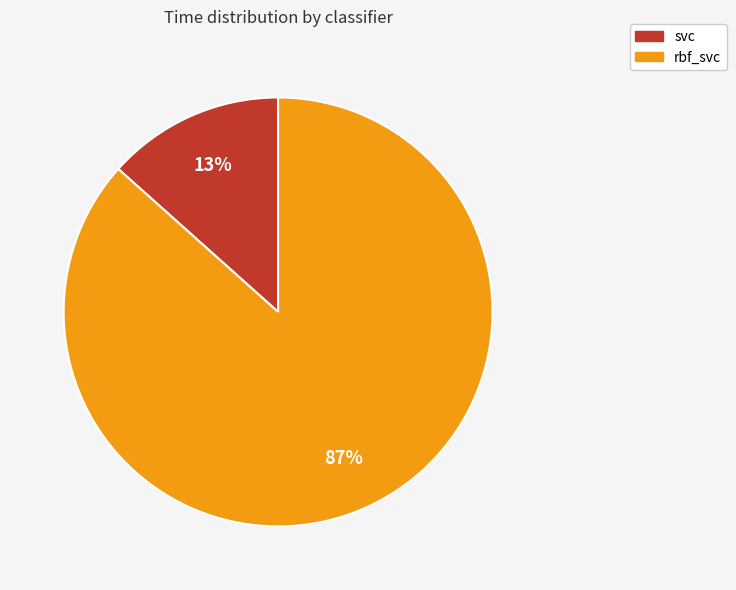

How many segments does this pie chart have?

2